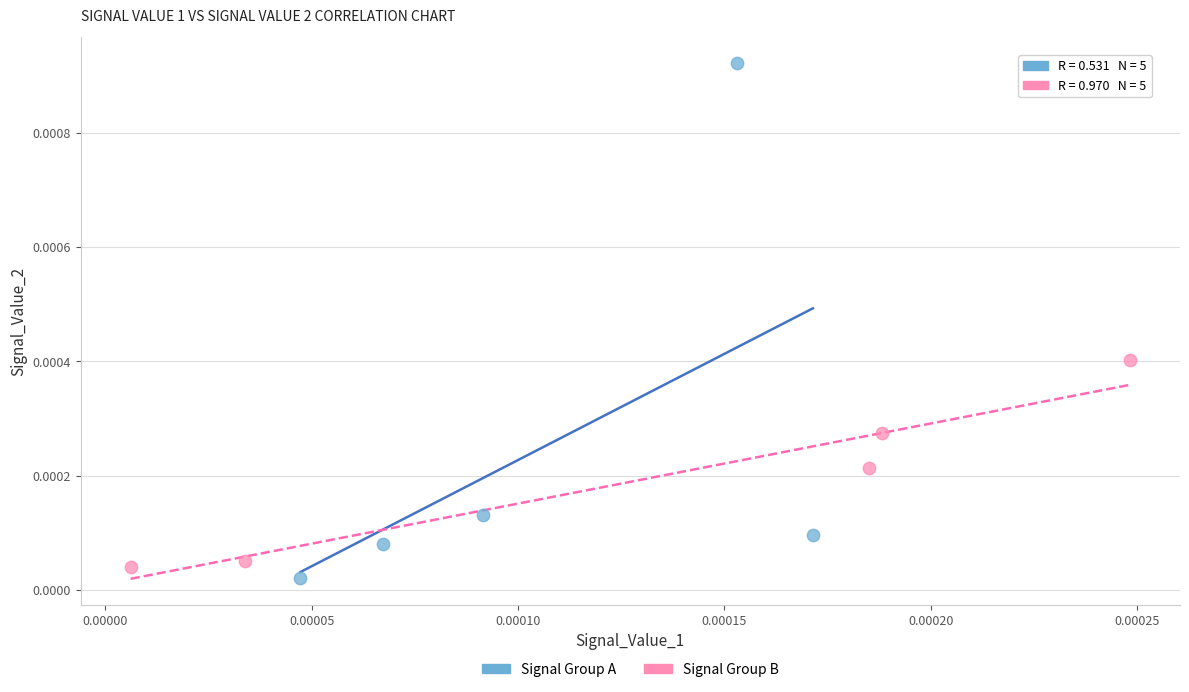

Which series contains the highest Y value?

Signal Group A